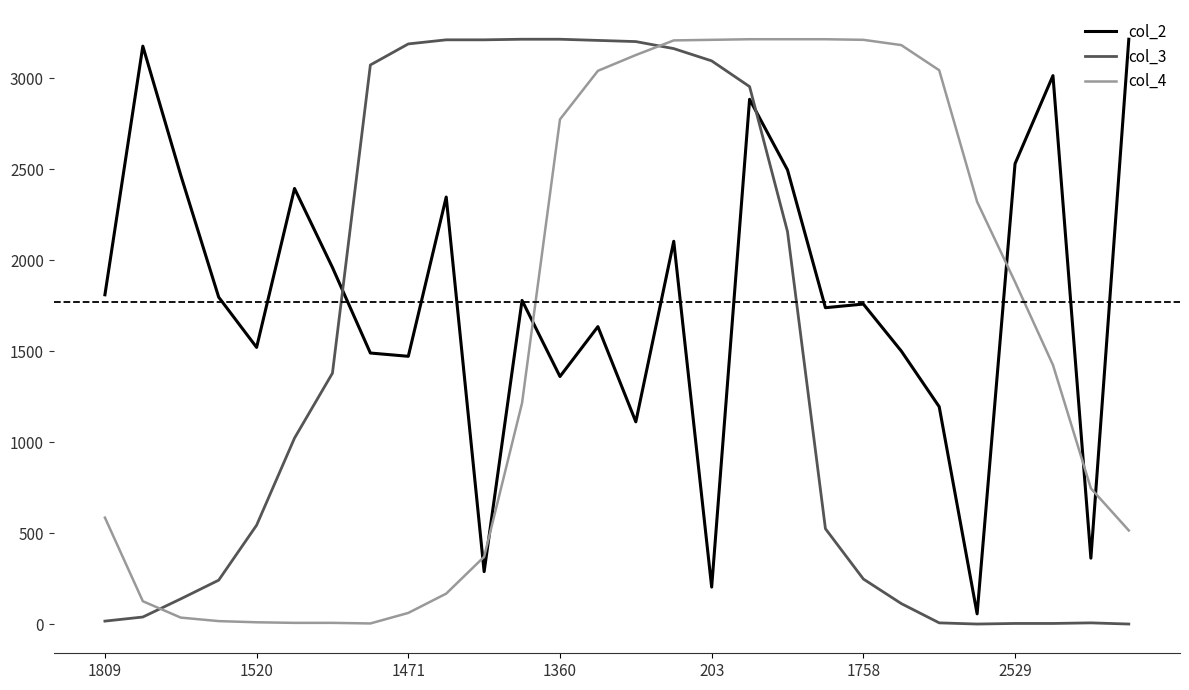

Which series has the largest total across all categories?

col_2